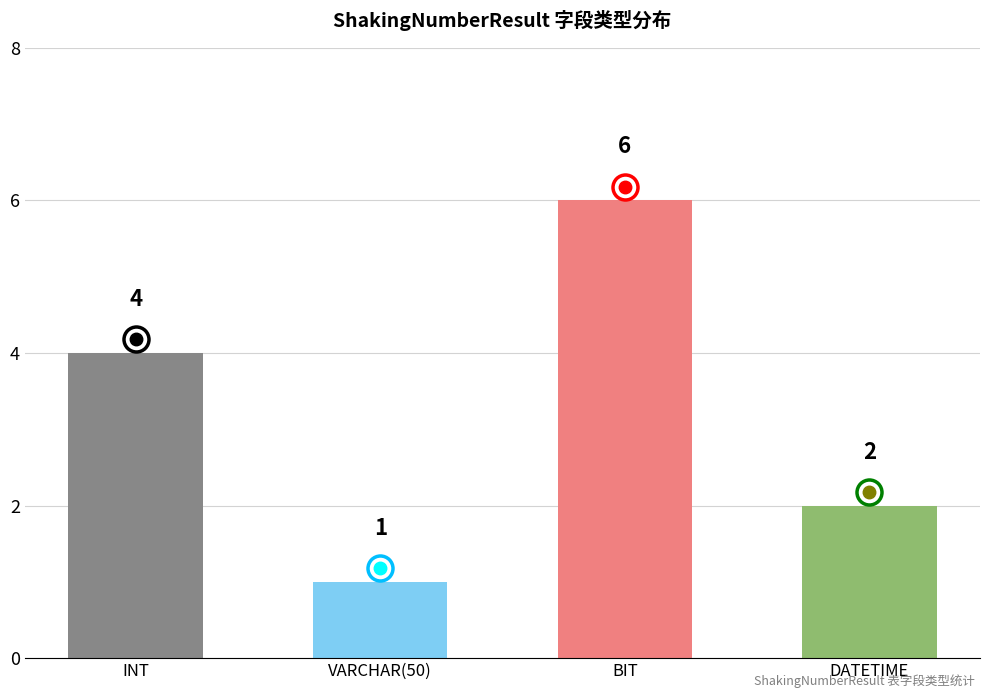

Read the value at INT.

4